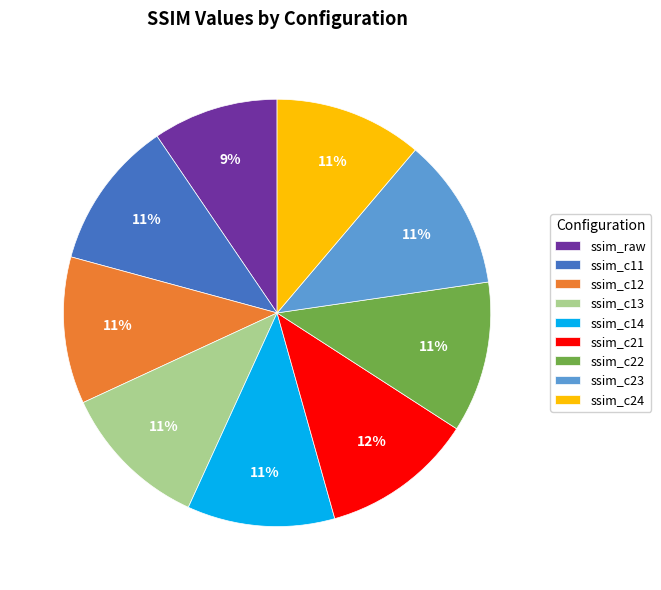

To the nearest percent, what percentage of the pie is ssim_c21?

12%